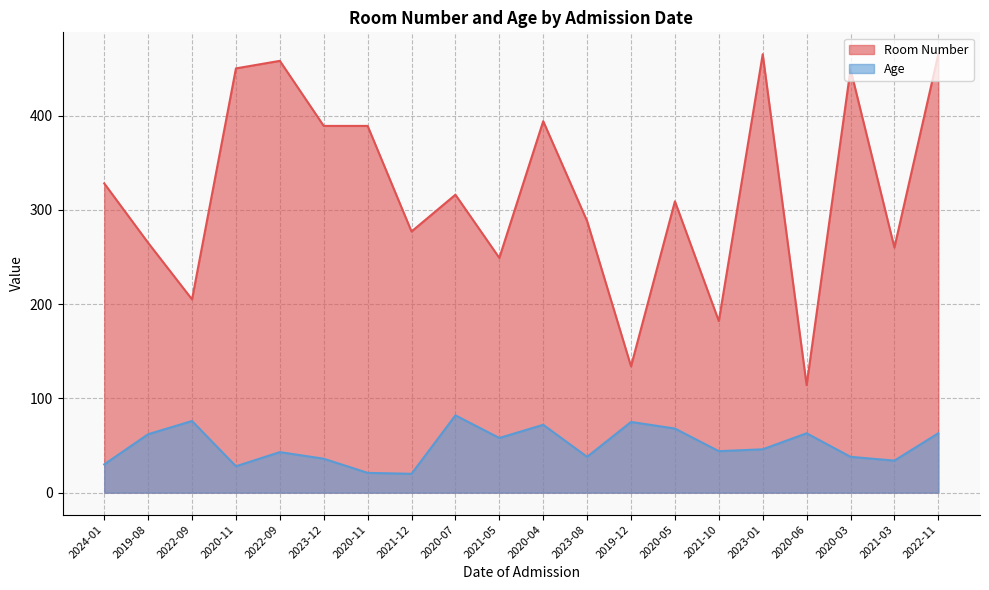

The value of Age at 2020-11 is 28. True or false?

True